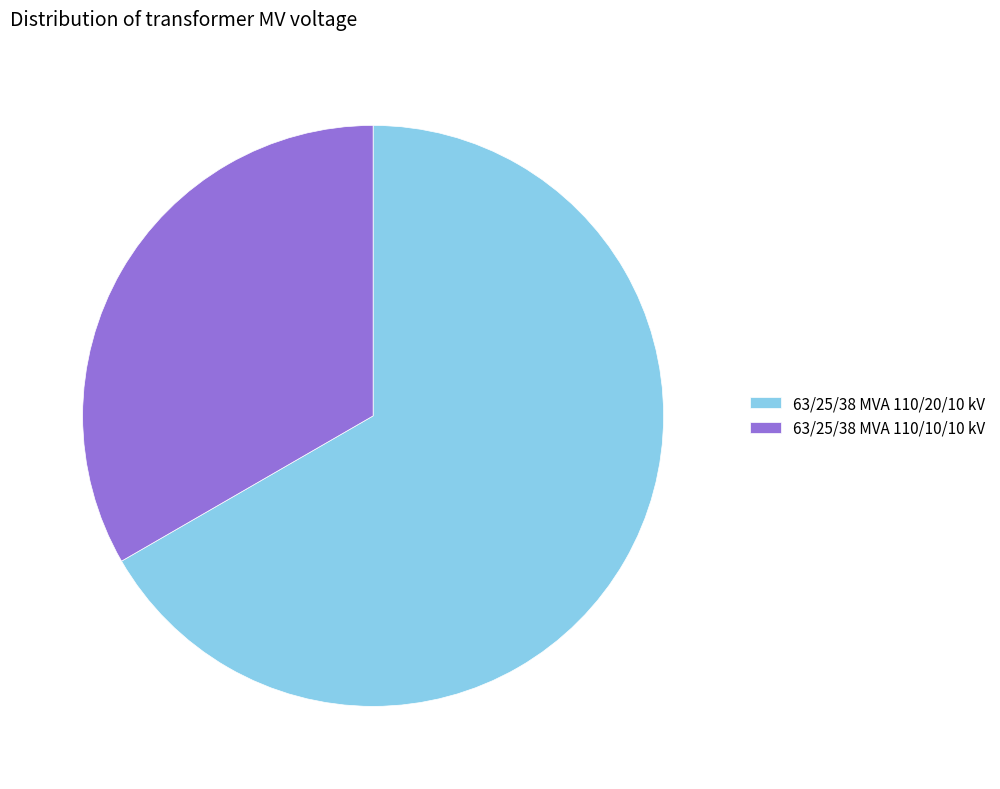

The 63/25/38 MVA 110/10/10 kV slice represents 33% of the pie. True or false?

True